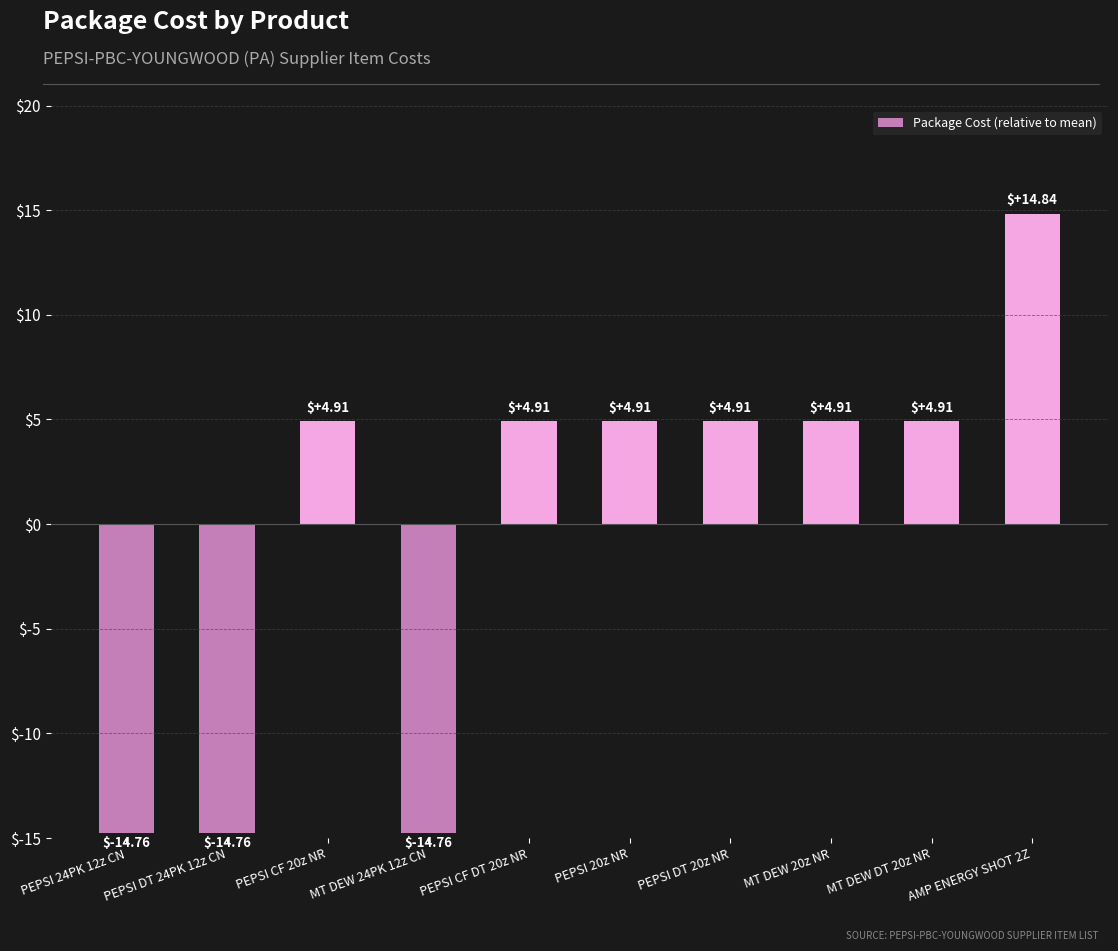

The value at MT DEW 20z NR is 4.9. True or false?

True